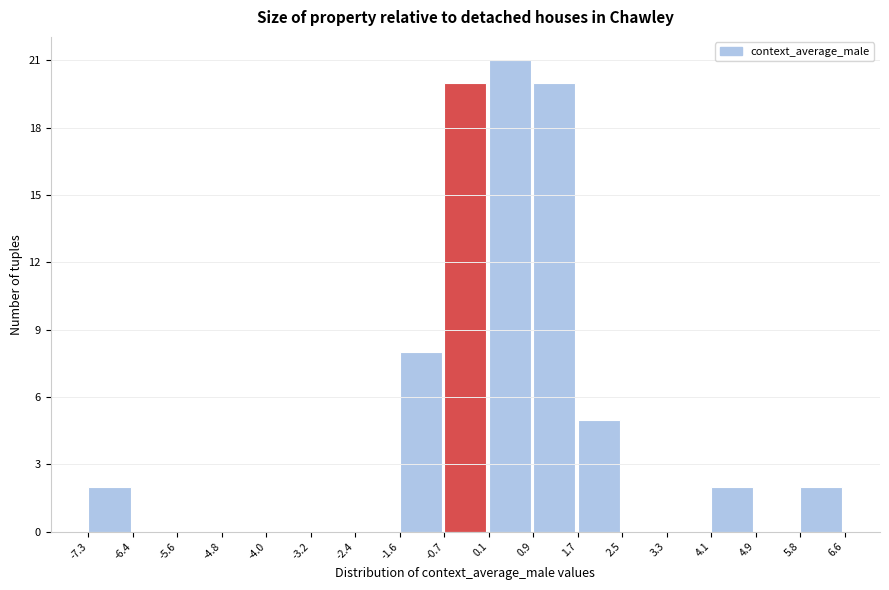

Reading left to right, list every bar in this chart as the range it spans on the x-axis followed by its height. The values are not printed on the chart, so give them approximately, as read against the axis.

-7.3 to -6.4: 2
-6.4 to -5.6: 0
-5.6 to -4.8: 0
-4.8 to -4.0: 0
-4.0 to -3.2: 0
-3.2 to -2.4: 0
-2.4 to -1.6: 0
-1.6 to -0.7: 8
-0.7 to 0.1: 20
0.1 to 0.9: 21
0.9 to 1.7: 20
1.7 to 2.5: 5
2.5 to 3.3: 0
3.3 to 4.1: 0
4.1 to 4.9: 2
4.9 to 5.8: 0
5.8 to 6.6: 2